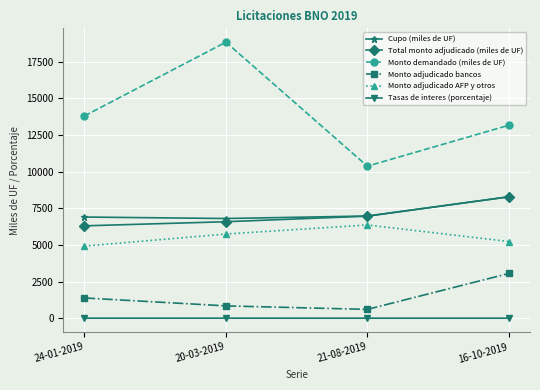

Which series has the largest range (max minus min)?

Monto demandado (miles de UF)